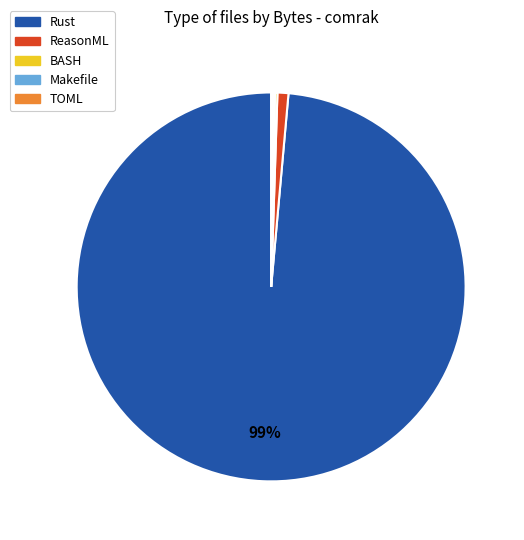

Which slice is the largest?

Rust